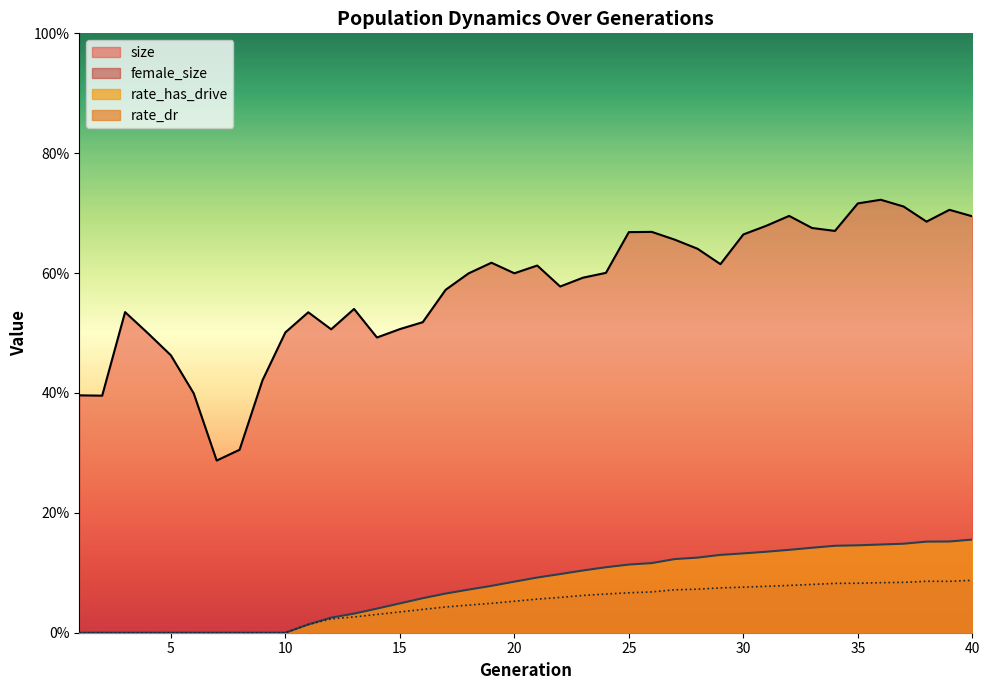

What is the average value of the rate_has_drive series?

0.1